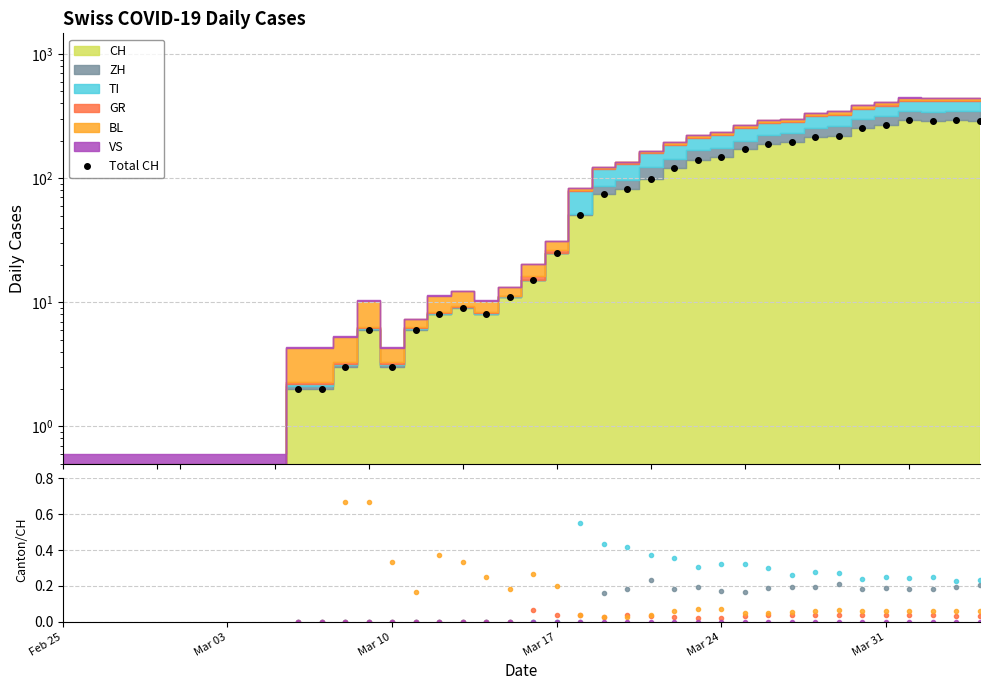

Is the value of ZH at Mar 03 greater than the value of Total CH at 7?

No